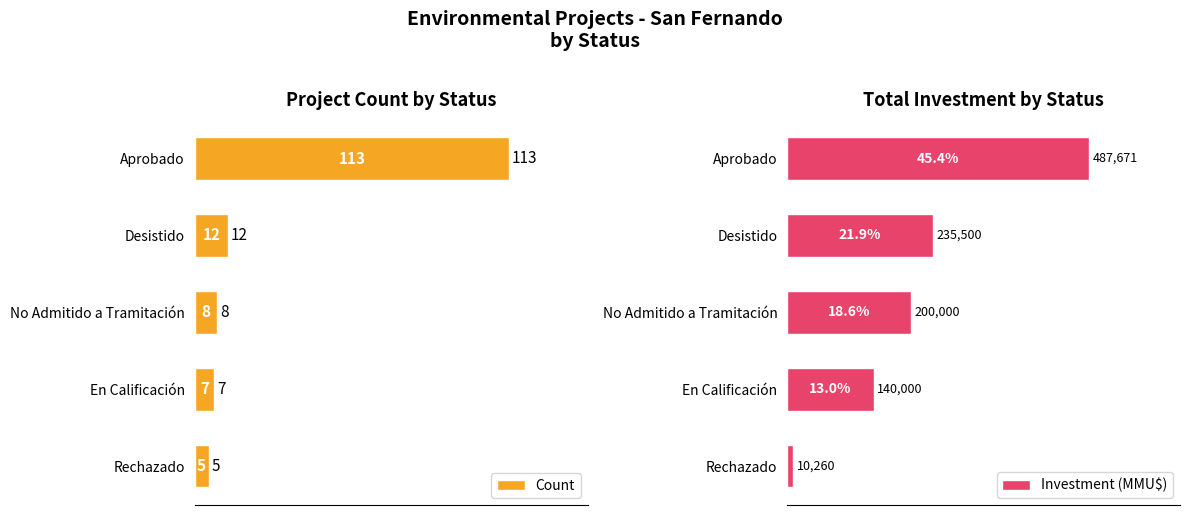

Reading left to right, extract all data points from this chart.

Count: 113	12	8	7	5
Investment (MMU$): 487671	235500	200000	140000	10260